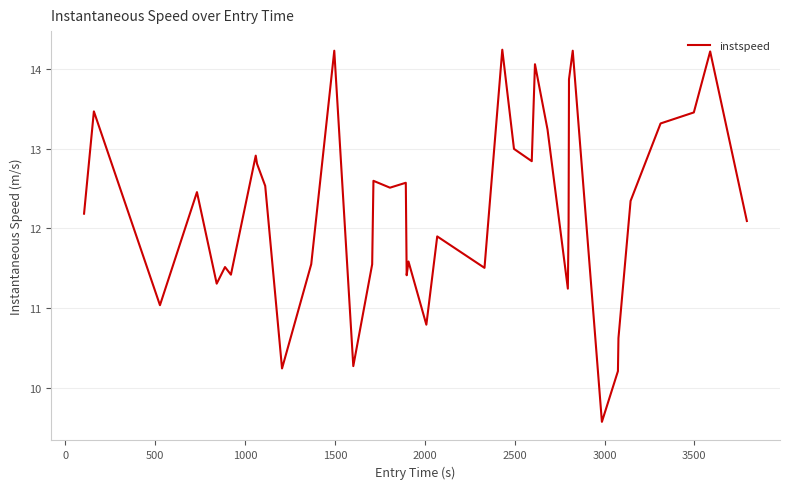

What is the sum of all values?

489.0